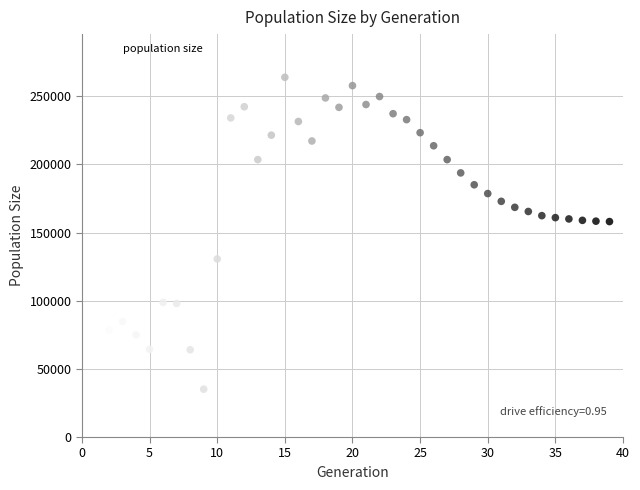

What is the range of X values (max minus min)?

38